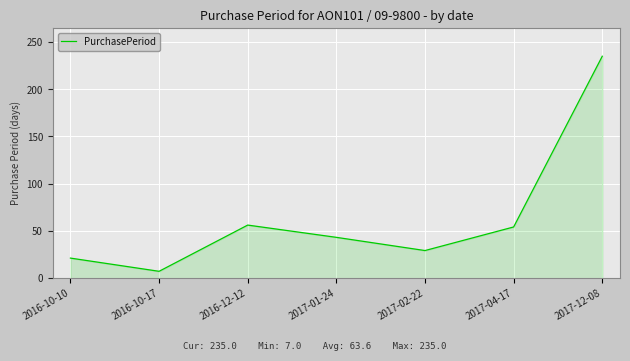

What is the label of the 4th point from the right?

2017-01-24